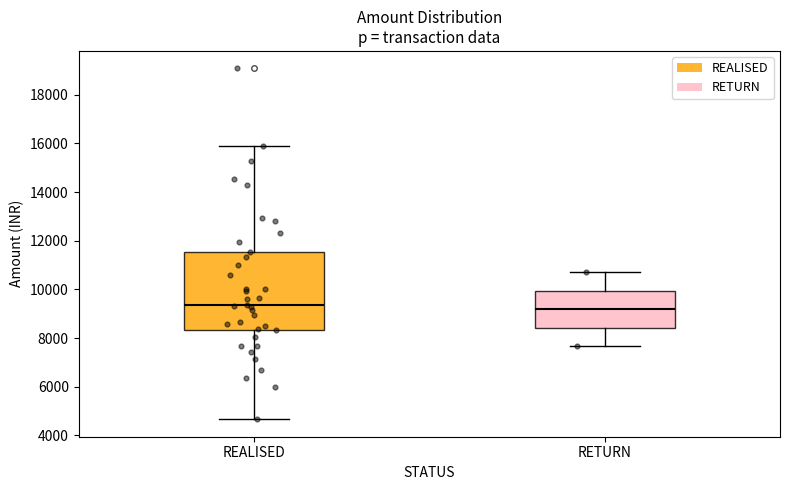

Reading left to right, transcribe this box plot: for each box, give where its median line is, the range the box spans, and where its two whiskers end, as read against the y-axis. The values are not printed on the chart, so give them approximately, as read against the axis.

REALISED: median 9400, box 8400 to 11600, whiskers 4600 to 16000
RETURN: median 9200, box 8400 to 10000, whiskers 7600 to 10800